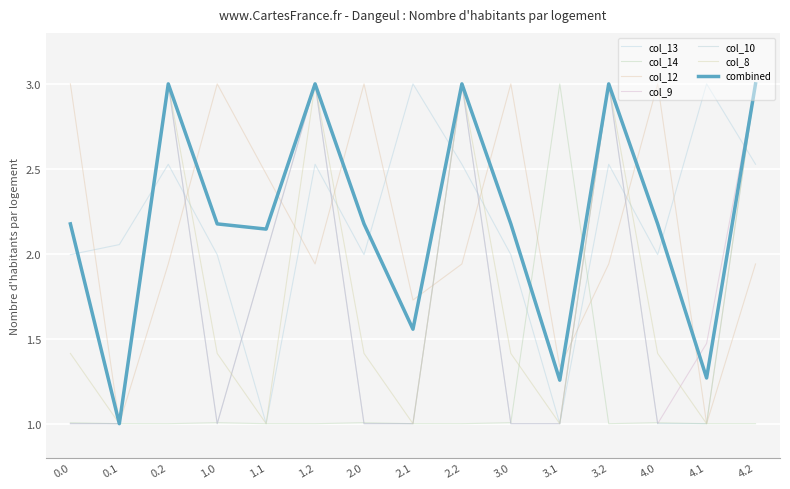

Is this an area chart (filled region under the line)?

No